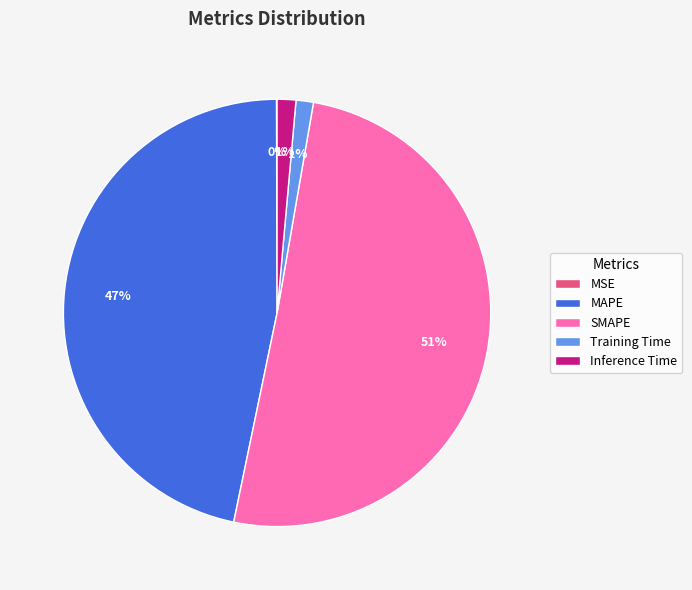

To the nearest percent, what is the average slice percentage?

20%